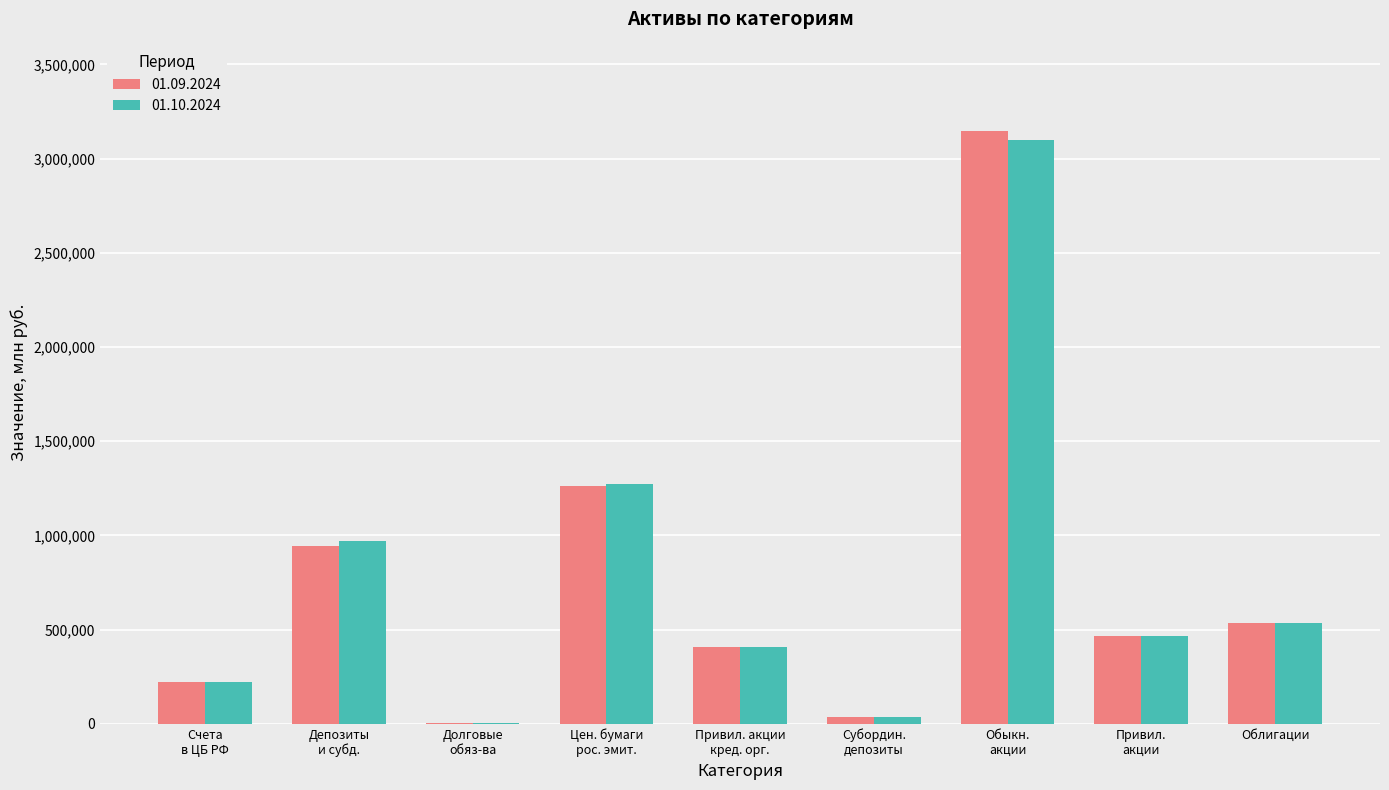

What is the sum of all 01.10.2024 values?

7007342.9